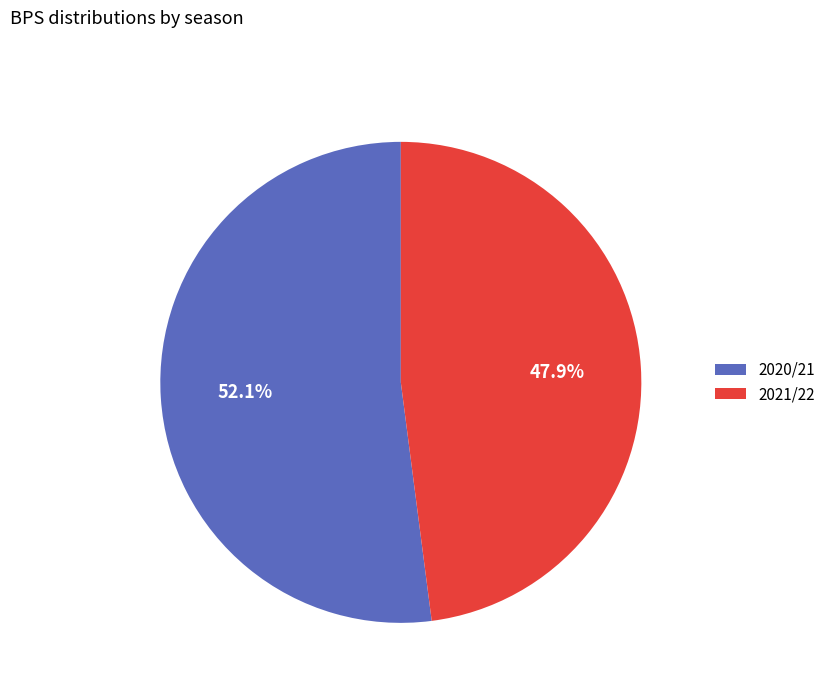

How much of the chart is everything except 2020/21?

47.9%